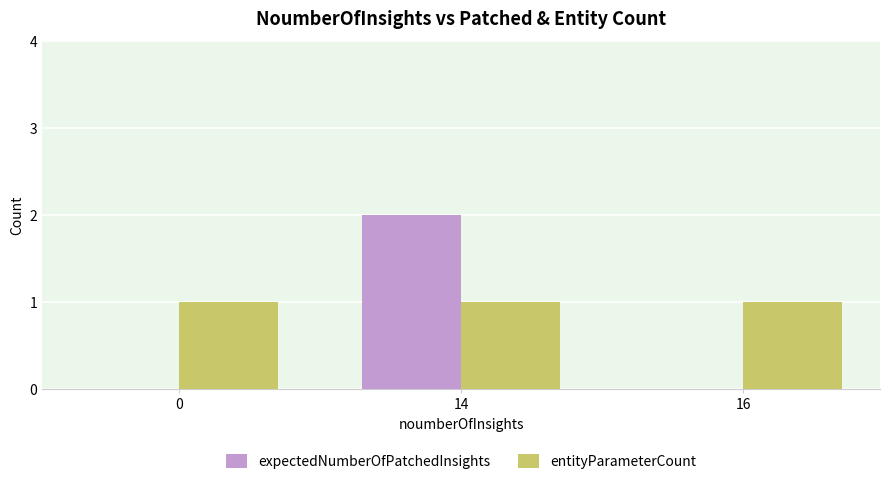

Which series has the largest total across all categories?

entityParameterCount